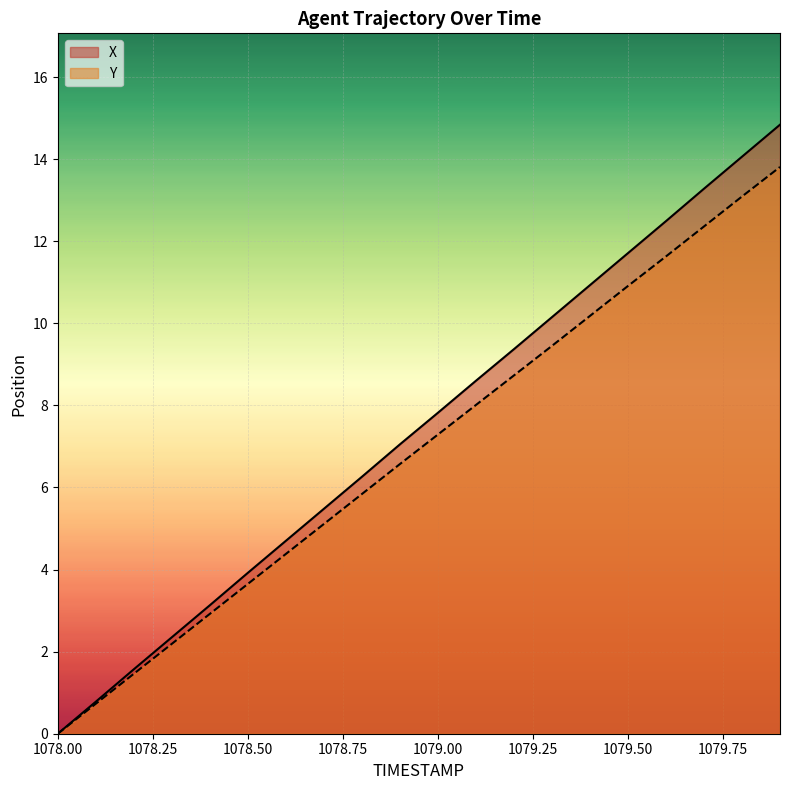

True or false: X has a value of 0.5 at 1078.1.

False